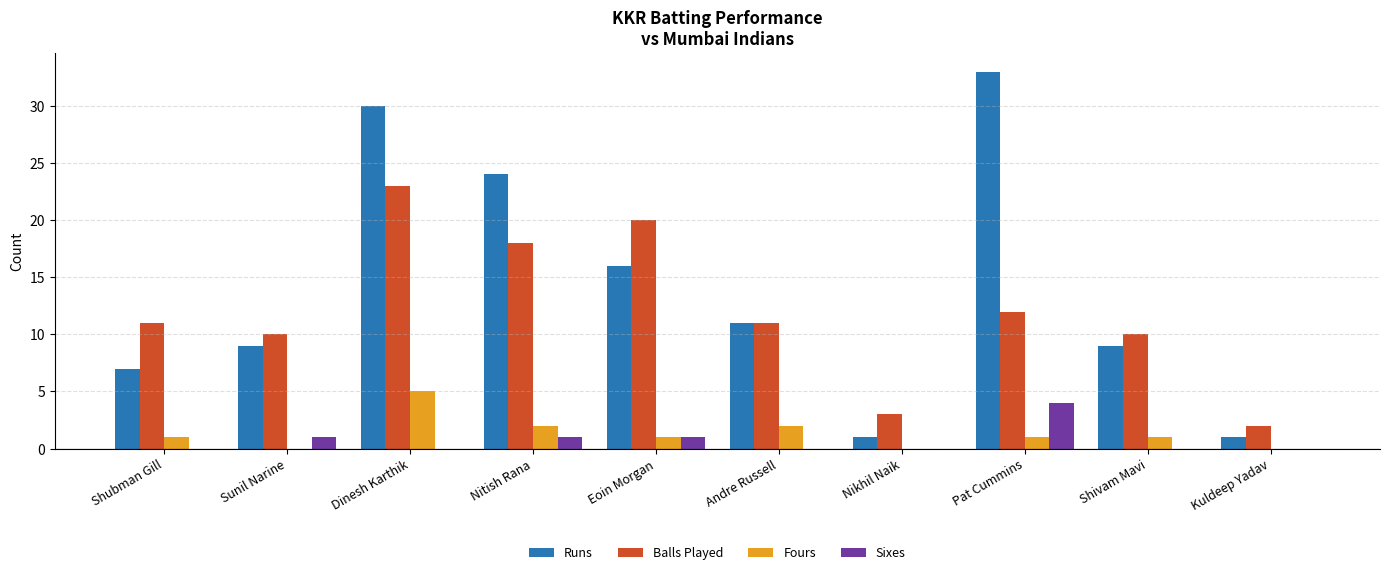

Reading left to right, transcribe all the data shown in this chart.

Runs: Shubman Gill=7	Sunil Narine=9	Dinesh Karthik=30	Nitish Rana=24	Eoin Morgan=16	Andre Russell=11	Nikhil Naik=1	Pat Cummins=33	Shivam Mavi=9	Kuldeep Yadav=1
Balls Played: Shubman Gill=11	Sunil Narine=10	Dinesh Karthik=23	Nitish Rana=18	Eoin Morgan=20	Andre Russell=11	Nikhil Naik=3	Pat Cummins=12	Shivam Mavi=10	Kuldeep Yadav=2
Fours: Shubman Gill=1	Sunil Narine=0	Dinesh Karthik=5	Nitish Rana=2	Eoin Morgan=1	Andre Russell=2	Nikhil Naik=0	Pat Cummins=1	Shivam Mavi=1	Kuldeep Yadav=0
Sixes: Shubman Gill=0	Sunil Narine=1	Dinesh Karthik=0	Nitish Rana=1	Eoin Morgan=1	Andre Russell=0	Nikhil Naik=0	Pat Cummins=4	Shivam Mavi=0	Kuldeep Yadav=0